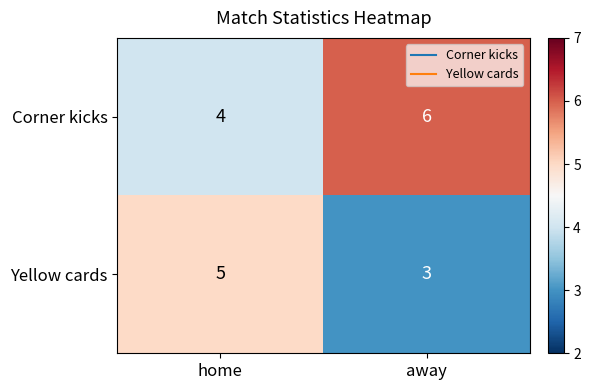

Reading right to left, list all the values displayed in this chart.

Corner kicks: 6	4
Yellow cards: 3	5